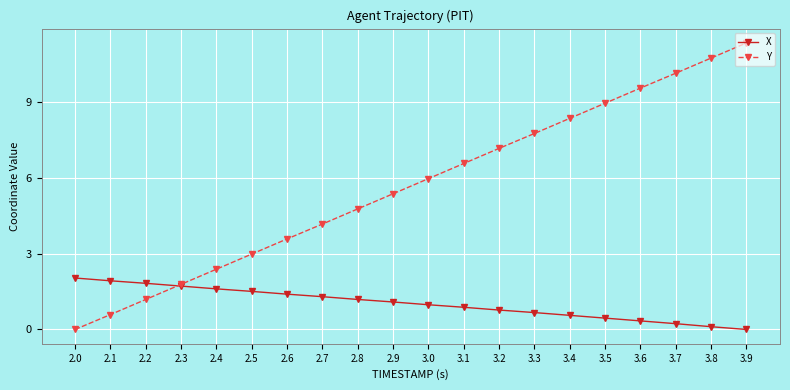

What position from the left is 3.6?

17